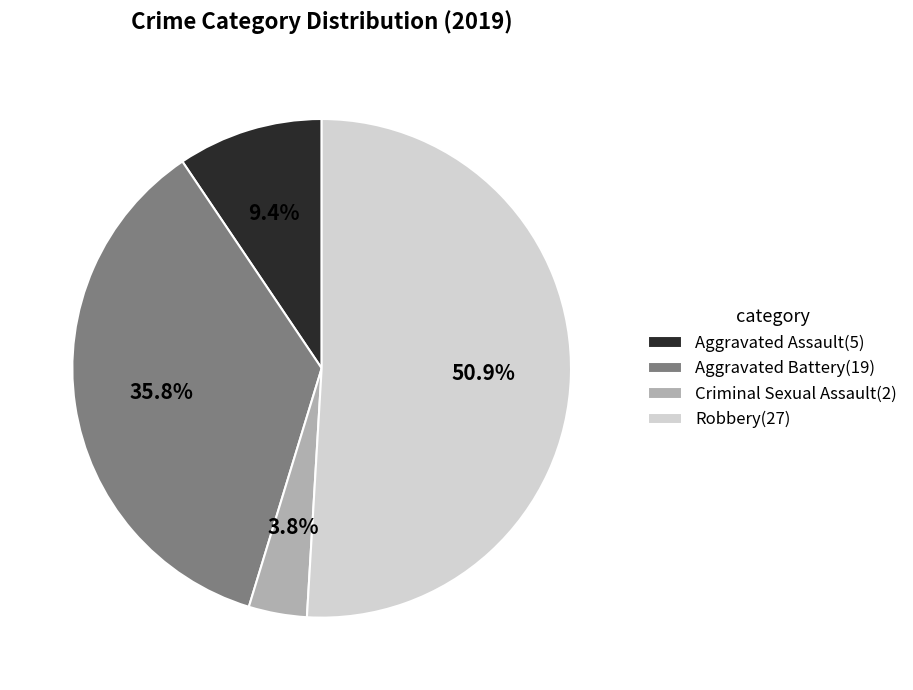

Do Robbery and Criminal Sexual Assault together represent more than half of the pie?

Yes